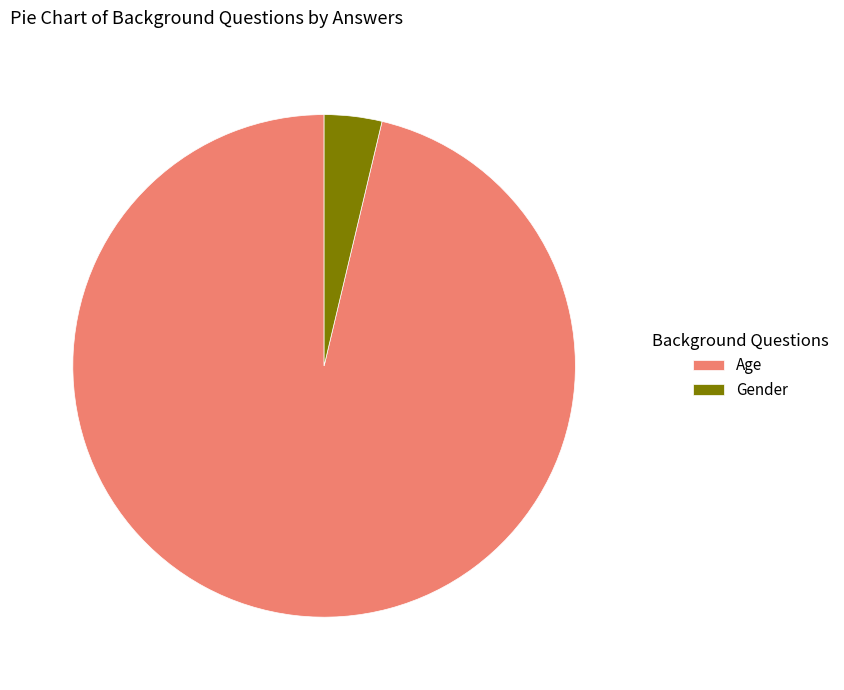

What is the smallest slice in the pie chart?

Gender